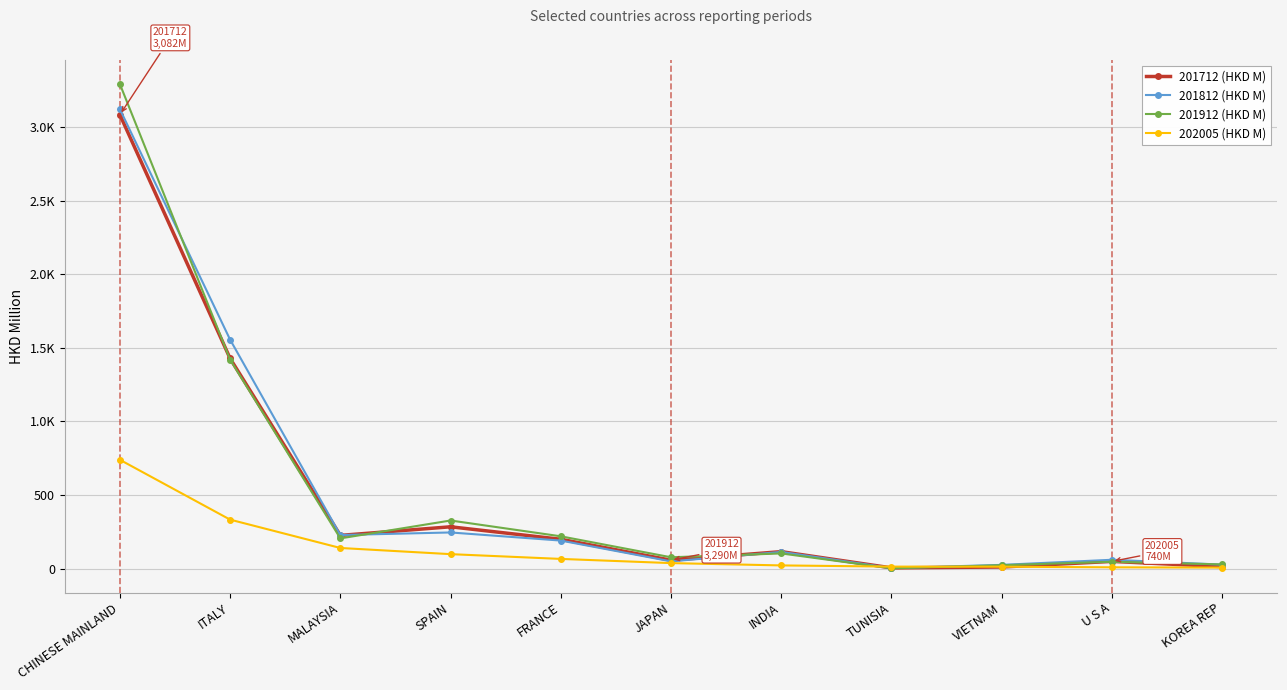

True or false: 201912 (HKD M) has more than 1 interior local peaks.

True